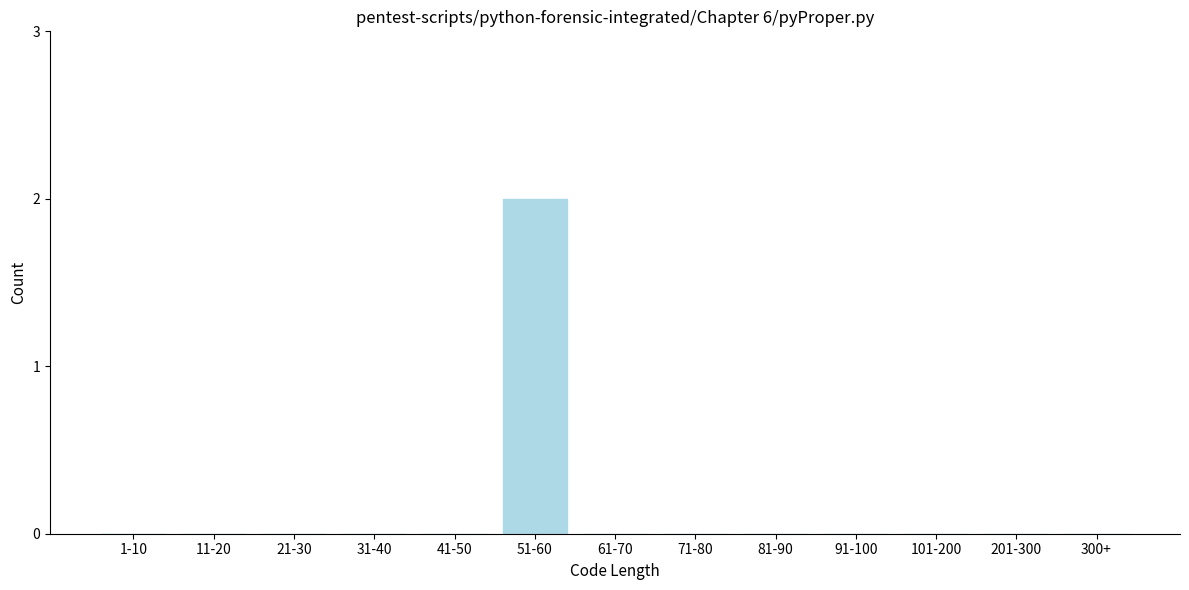

Reading left to right, transcribe all the data shown in this chart.

1-10=0	11-20=0	21-30=0	31-40=0	41-50=0	51-60=2	61-70=0	71-80=0	81-90=0	91-100=0	101-200=0	201-300=0	300+=0